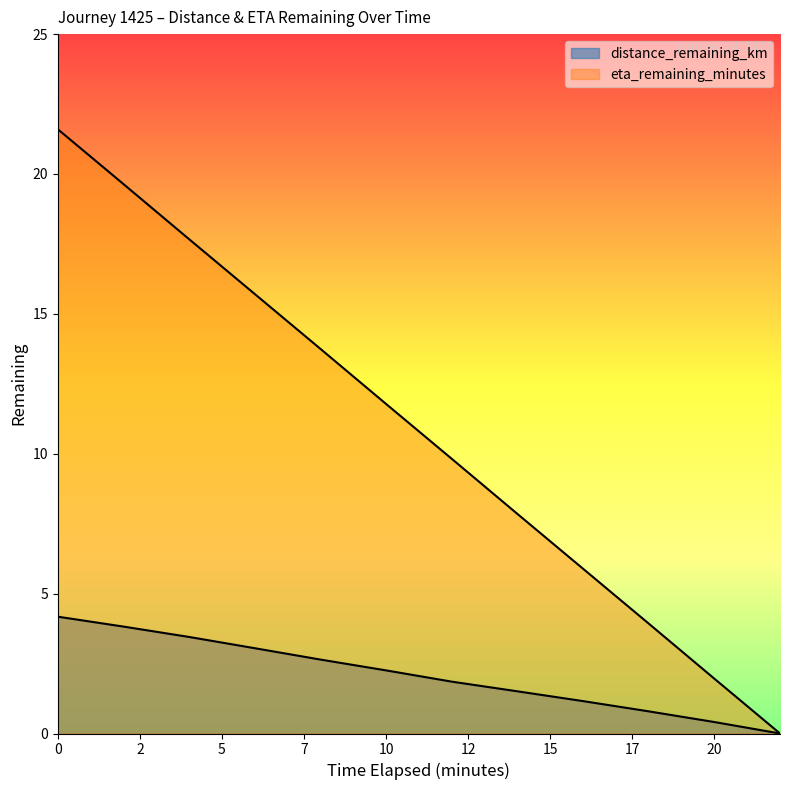

What is the difference between the highest and lowest values at 16.0?

4.7